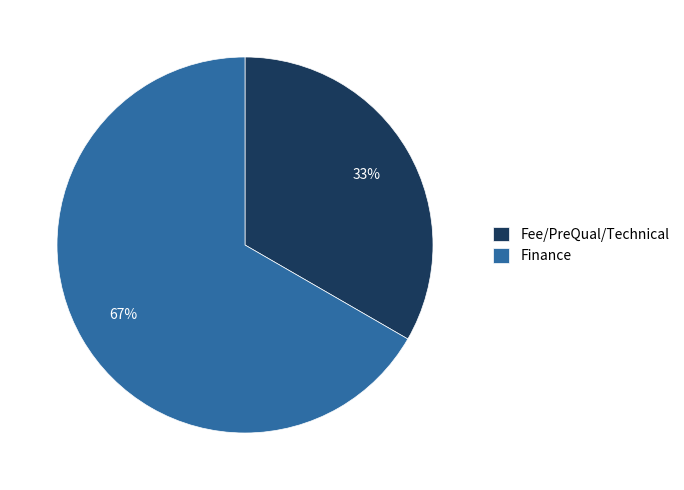

To the nearest percent, what is the average slice percentage?

50%